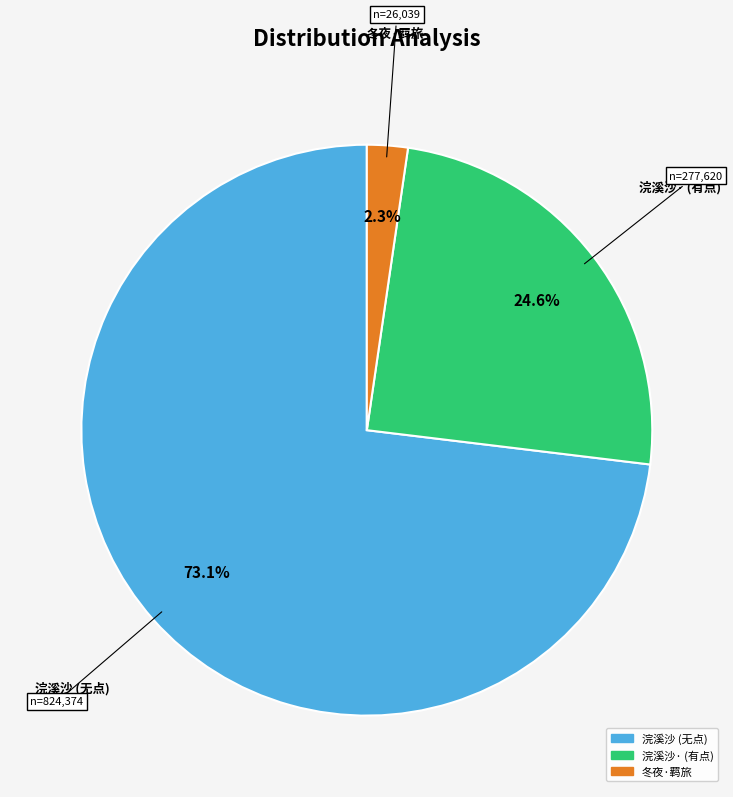

Is there a majority slice in this chart?

Yes